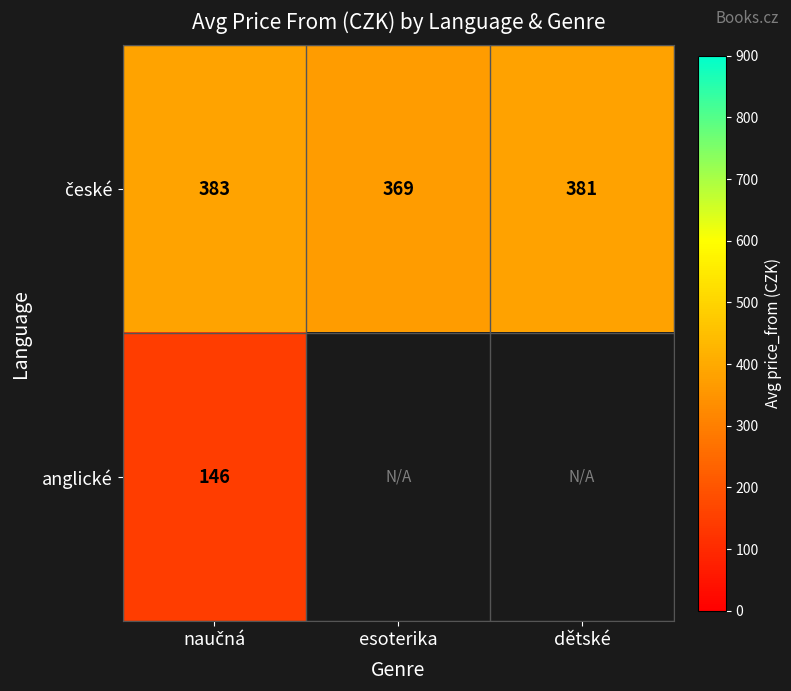

At which category is the sum across all series the highest?

naučná